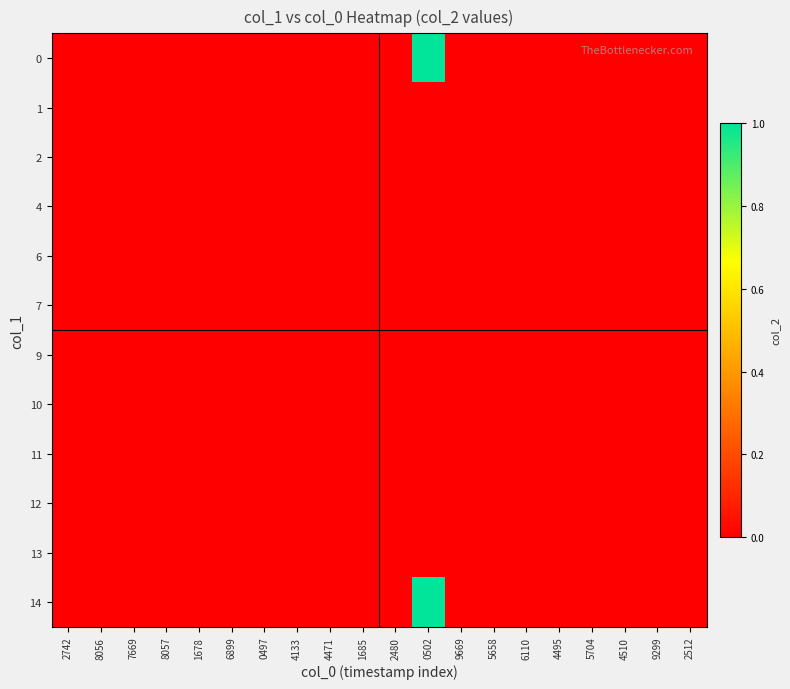

Reading left to right, transcribe all the data shown in this chart.

0: 2742=0	8056=0	7669=0	8057=0	1678=0	6899=0	0497=0	4133=0	4471=0	1685=0	2480=0	0502=1	9669=0	5658=0	6110=0	4495=0	5704=0	4510=0	9299=0	2512=0
1: 2742=0	8056=0	7669=0	8057=0	1678=0	6899=0	0497=0	4133=0	4471=0	1685=0	2480=0	0502=0	9669=0	5658=0	6110=0	4495=0	5704=0	4510=0	9299=0	2512=0
2: 2742=0	8056=0	7669=0	8057=0	1678=0	6899=0	0497=0	4133=0	4471=0	1685=0	2480=0	0502=0	9669=0	5658=0	6110=0	4495=0	5704=0	4510=0	9299=0	2512=0
4: 2742=0	8056=0	7669=0	8057=0	1678=0	6899=0	0497=0	4133=0	4471=0	1685=0	2480=0	0502=0	9669=0	5658=0	6110=0	4495=0	5704=0	4510=0	9299=0	2512=0
6: 2742=0	8056=0	7669=0	8057=0	1678=0	6899=0	0497=0	4133=0	4471=0	1685=0	2480=0	0502=0	9669=0	5658=0	6110=0	4495=0	5704=0	4510=0	9299=0	2512=0
7: 2742=0	8056=0	7669=0	8057=0	1678=0	6899=0	0497=0	4133=0	4471=0	1685=0	2480=0	0502=0	9669=0	5658=0	6110=0	4495=0	5704=0	4510=0	9299=0	2512=0
9: 2742=0	8056=0	7669=0	8057=0	1678=0	6899=0	0497=0	4133=0	4471=0	1685=0	2480=0	0502=0	9669=0	5658=0	6110=0	4495=0	5704=0	4510=0	9299=0	2512=0
10: 2742=0	8056=0	7669=0	8057=0	1678=0	6899=0	0497=0	4133=0	4471=0	1685=0	2480=0	0502=0	9669=0	5658=0	6110=0	4495=0	5704=0	4510=0	9299=0	2512=0
11: 2742=0	8056=0	7669=0	8057=0	1678=0	6899=0	0497=0	4133=0	4471=0	1685=0	2480=0	0502=0	9669=0	5658=0	6110=0	4495=0	5704=0	4510=0	9299=0	2512=0
12: 2742=0	8056=0	7669=0	8057=0	1678=0	6899=0	0497=0	4133=0	4471=0	1685=0	2480=0	0502=0	9669=0	5658=0	6110=0	4495=0	5704=0	4510=0	9299=0	2512=0
13: 2742=0	8056=0	7669=0	8057=0	1678=0	6899=0	0497=0	4133=0	4471=0	1685=0	2480=0	0502=0	9669=0	5658=0	6110=0	4495=0	5704=0	4510=0	9299=0	2512=0
14: 2742=0	8056=0	7669=0	8057=0	1678=0	6899=0	0497=0	4133=0	4471=0	1685=0	2480=0	0502=1	9669=0	5658=0	6110=0	4495=0	5704=0	4510=0	9299=0	2512=0